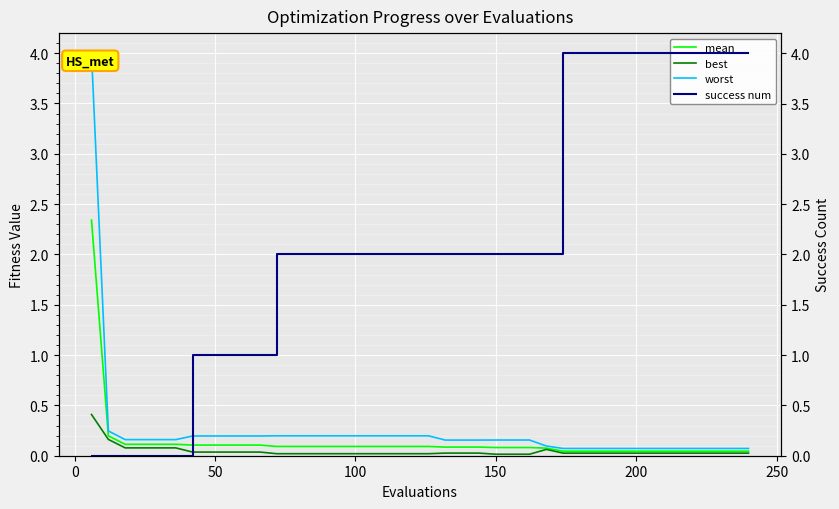

What is the highest value of the mean series?

2.3